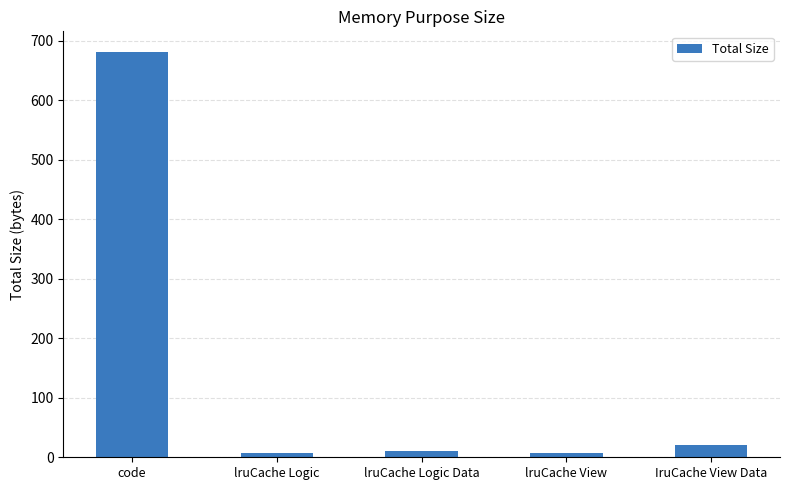

Where does the data first go above 10?

code